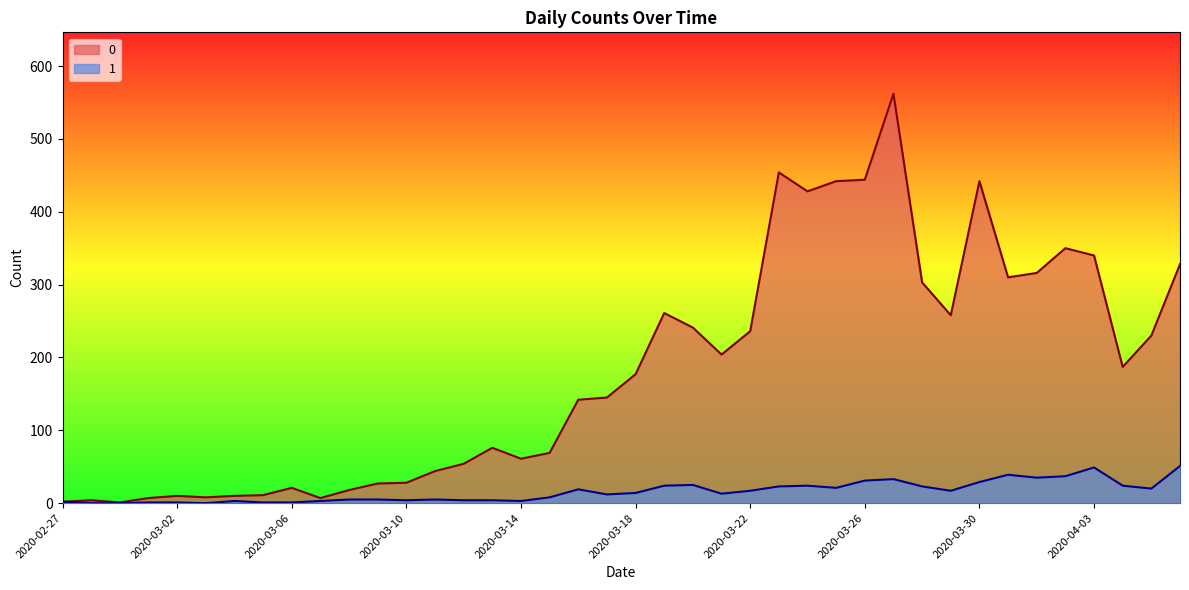

Count the number of categories in the chart.

40